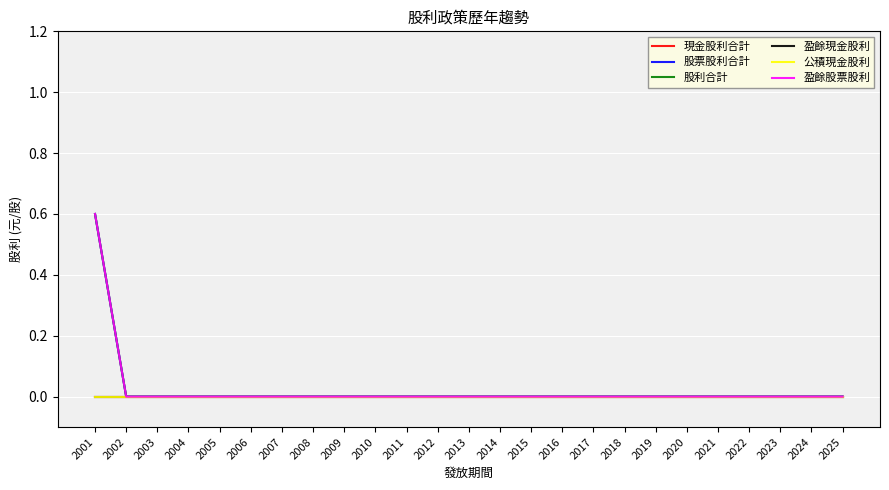

Does the chart display data point markers on the line(s)?

No